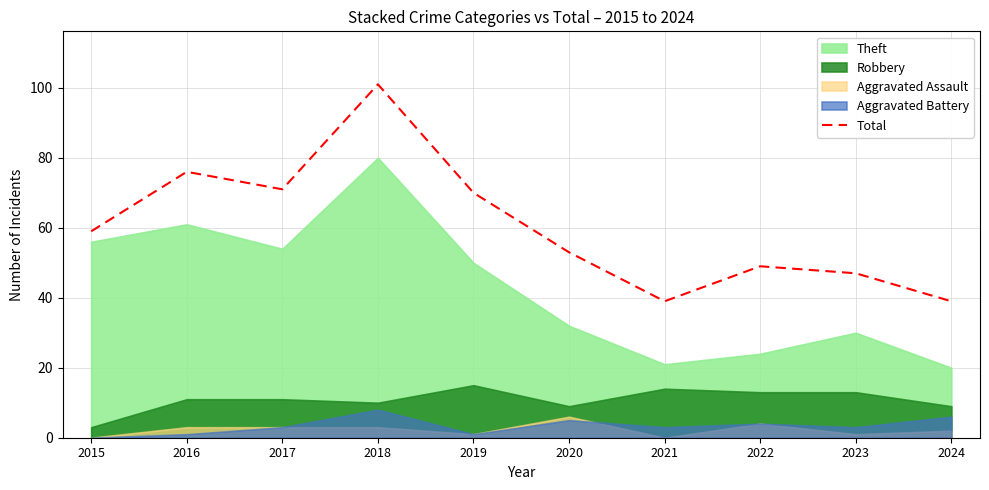

Is it true that the value at 2019 is 29?

False